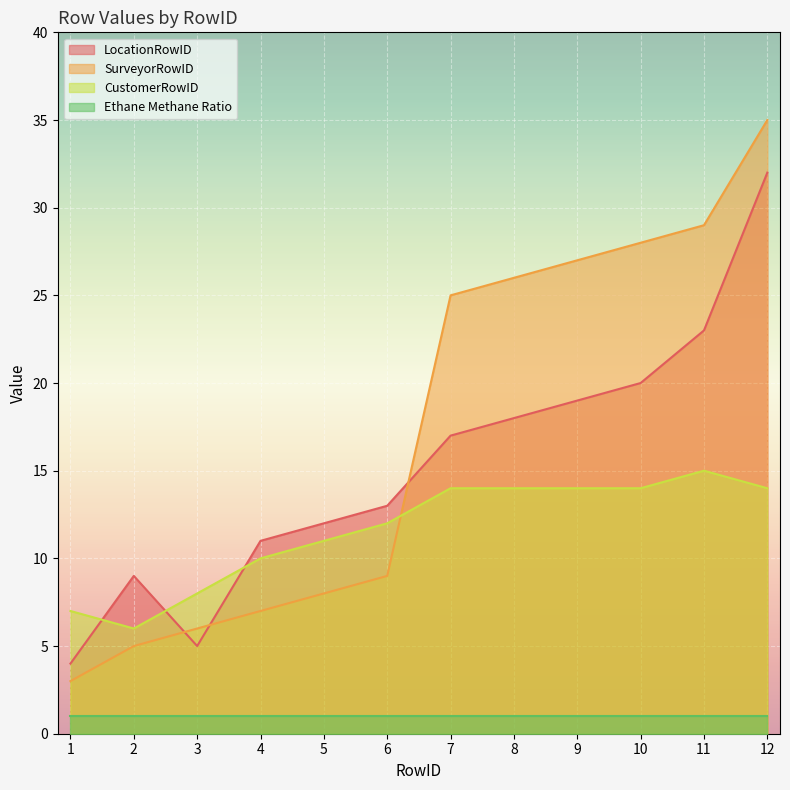

Is the value of CustomerRowID at 8 greater than the value of LocationRowID at 5?

Yes